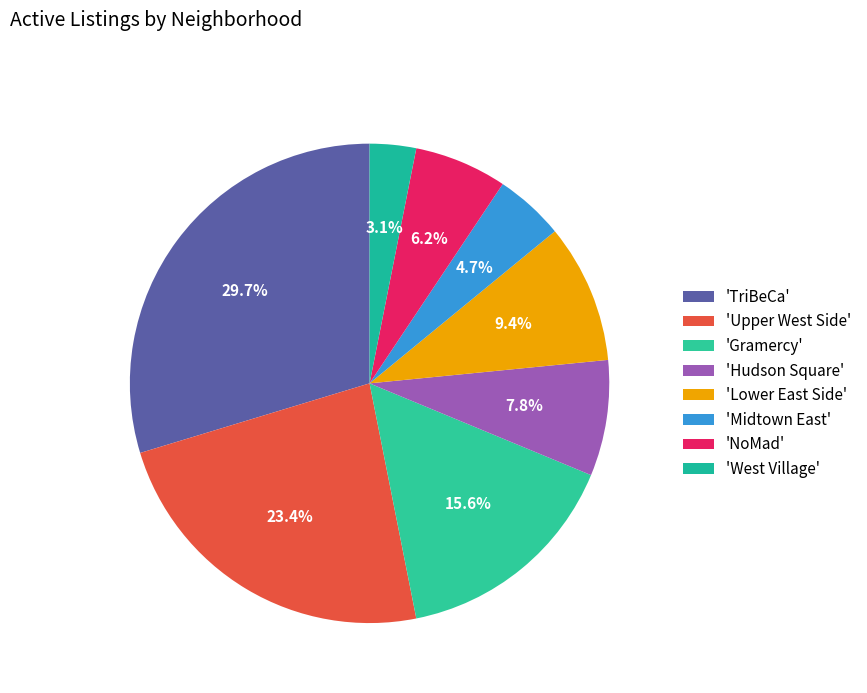

Is there any slice that represents more than half of the pie?

No